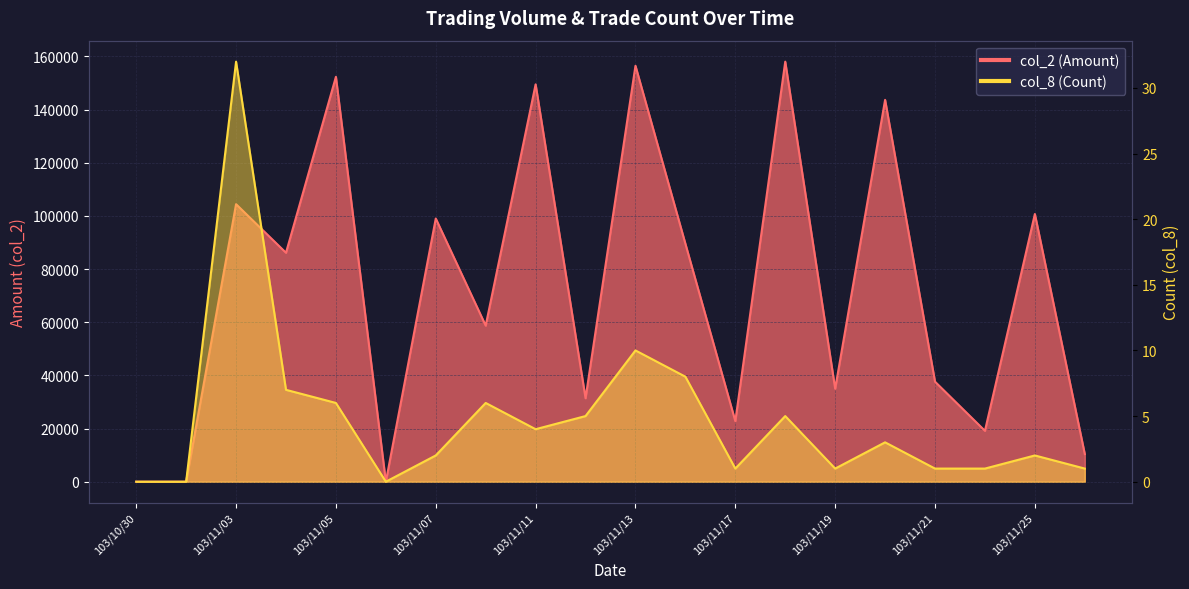

True or false: col_2 (Amount) and col_8 (Count) cross at least once.

False